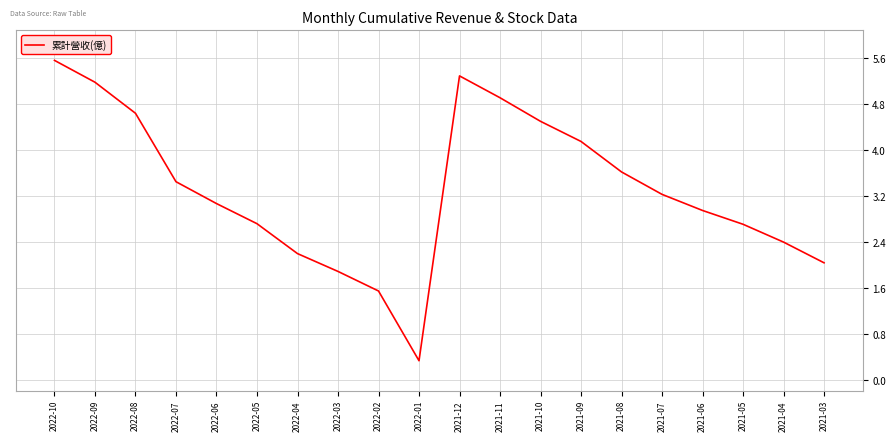

The value at 2021-04 is 2.4. True or false?

True